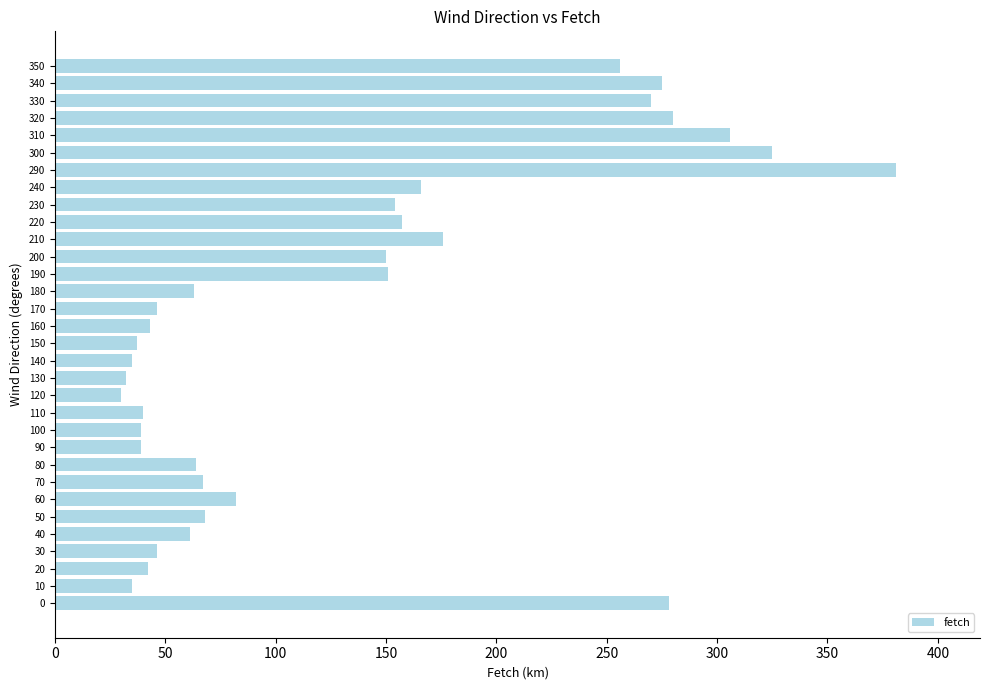

What is the ratio of the value at 240 to the value at 310?

0.5